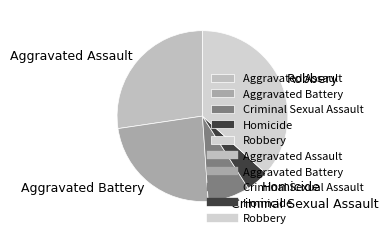

Which slice is the smallest?

Homicide